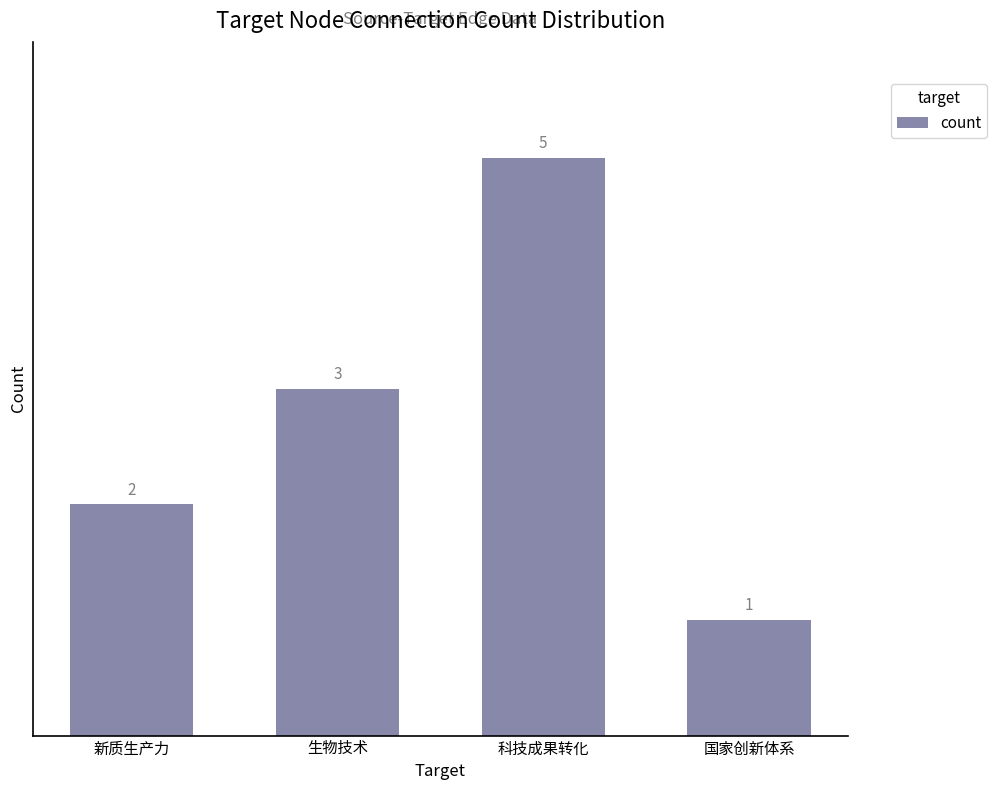

Reading left to right, extract all data points from this chart.

新质生产力=2	生物技术=3	科技成果转化=5	国家创新体系=1